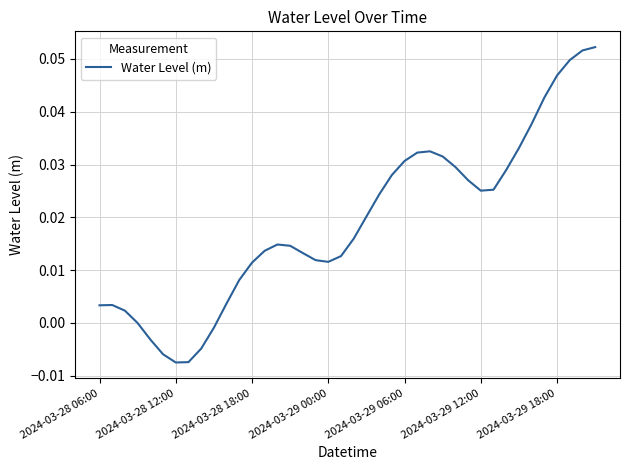

How many lines are shown in the chart?

1